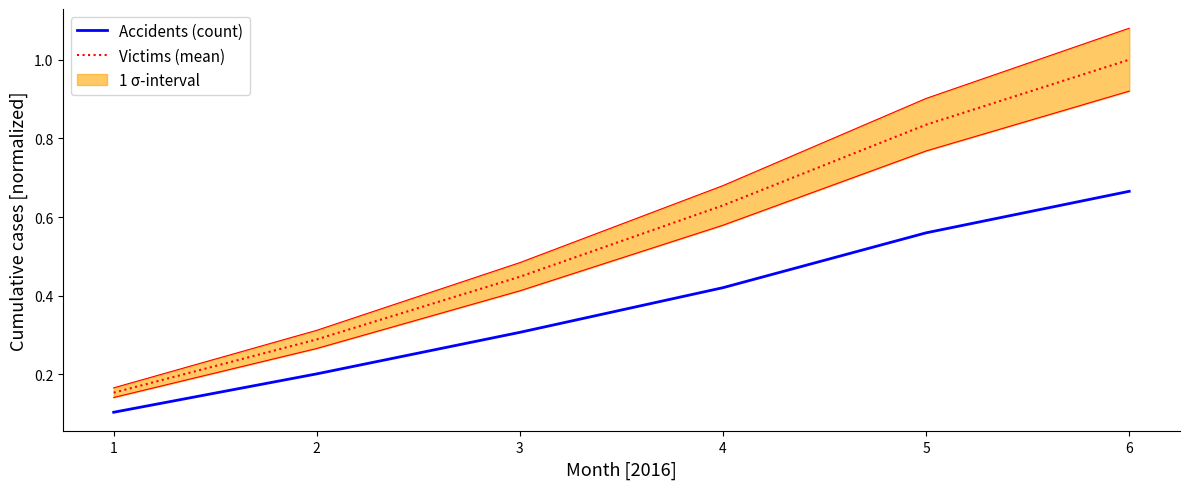

True or false: Accidents (count) and Victims (mean) intersect in this chart.

False